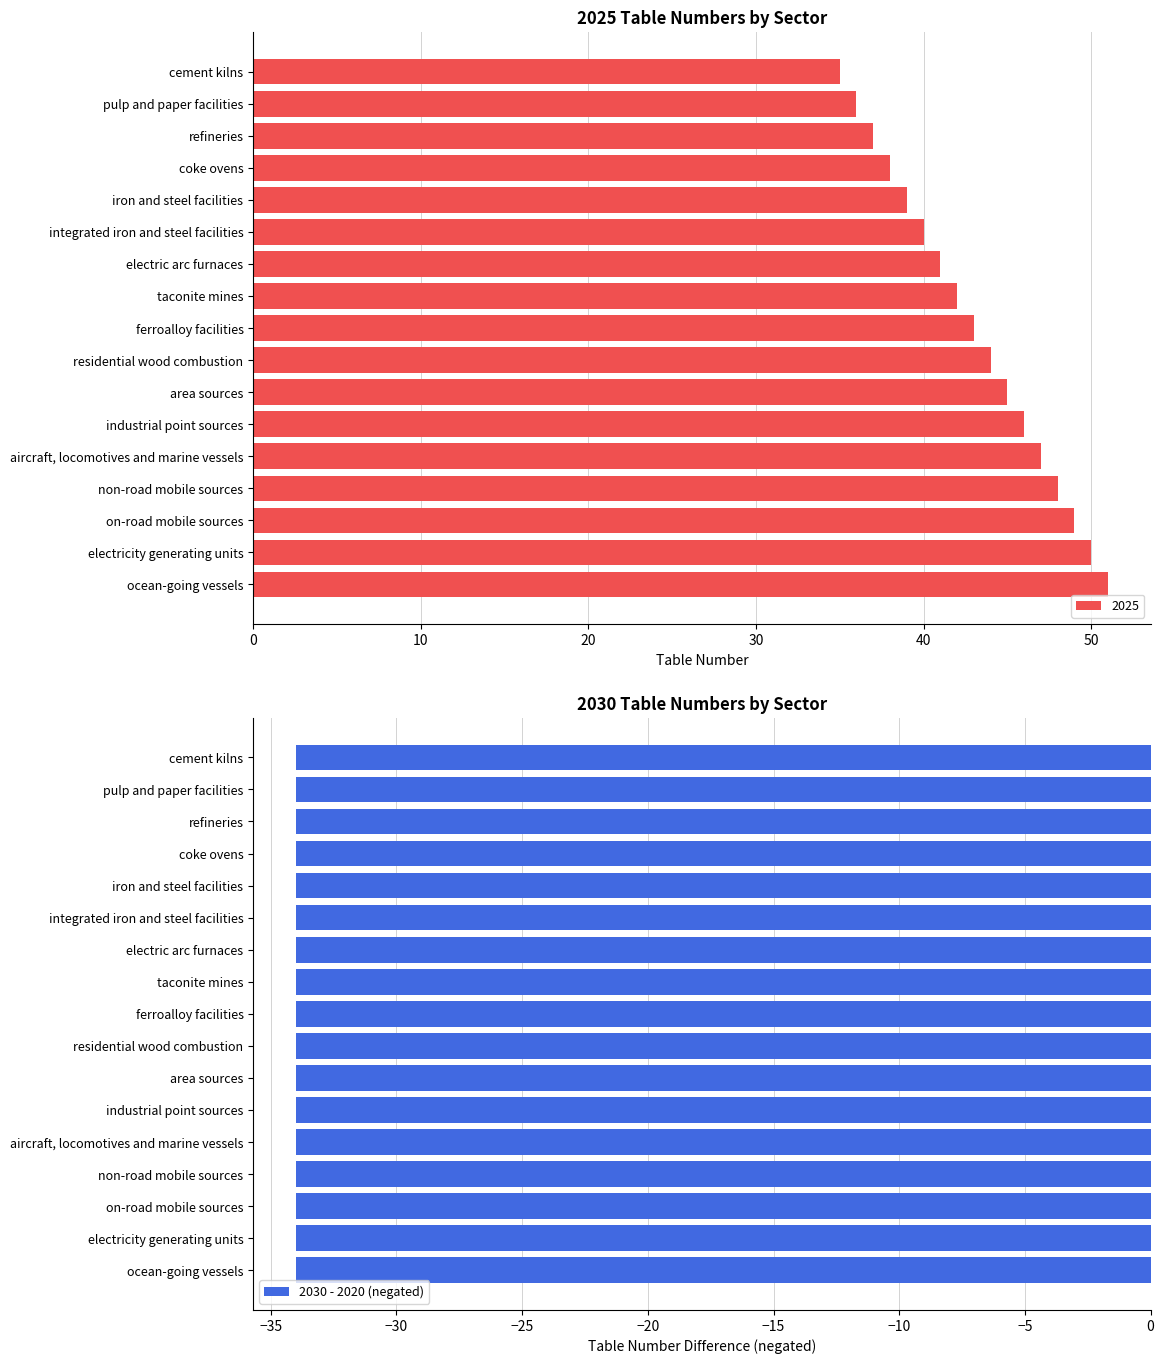

What is the average value of the 2025 series?

43